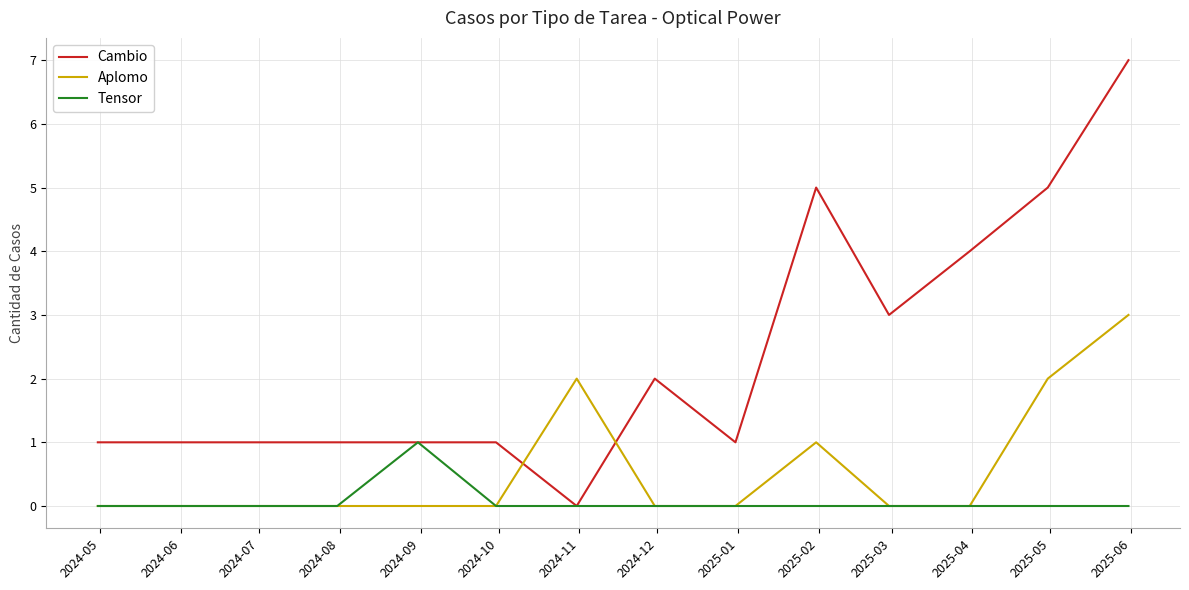

What is the maximum value shown in the chart?

7